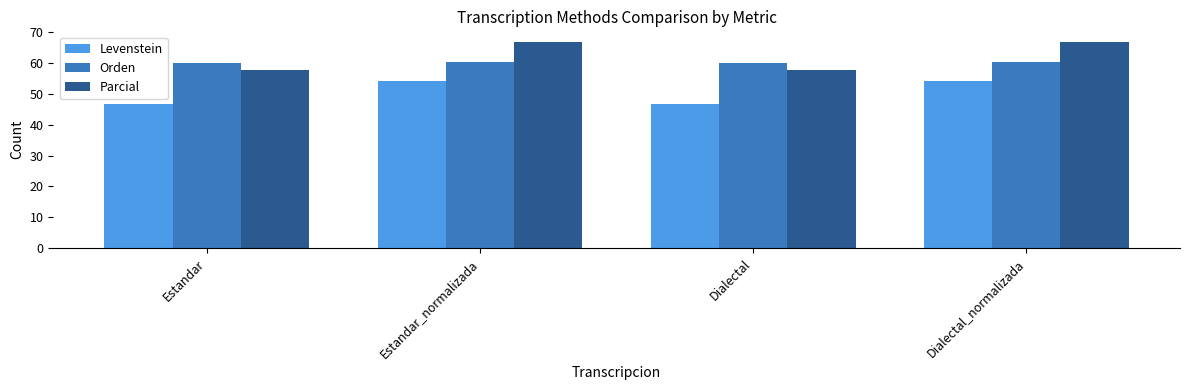

What is the total value across all series at Estandar_normalizada?

181.7